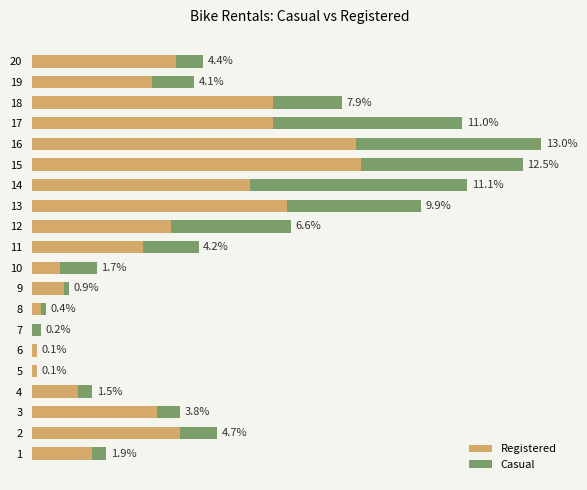

What are all the series names shown in the legend?

Registered, Casual